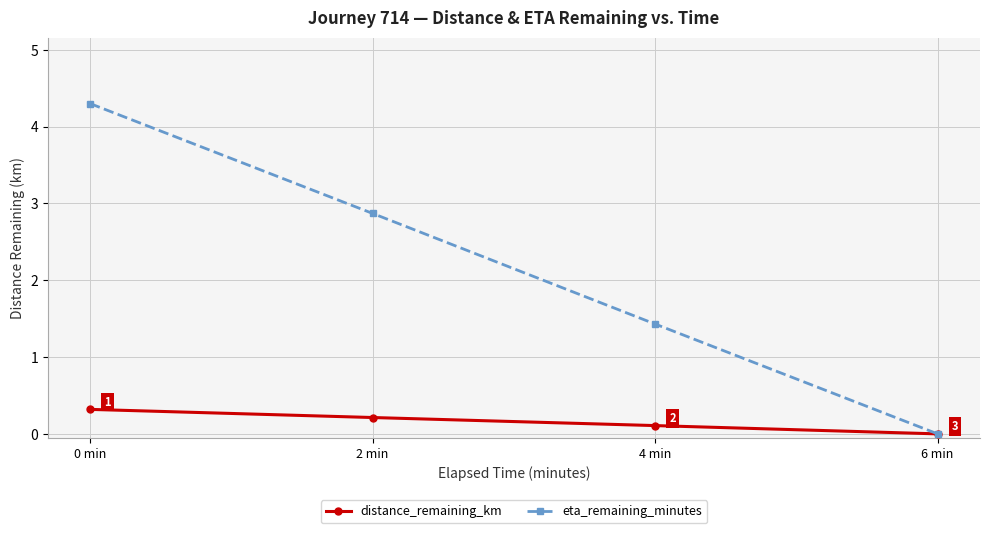

What is the total value across all series at 0 min?

4.6